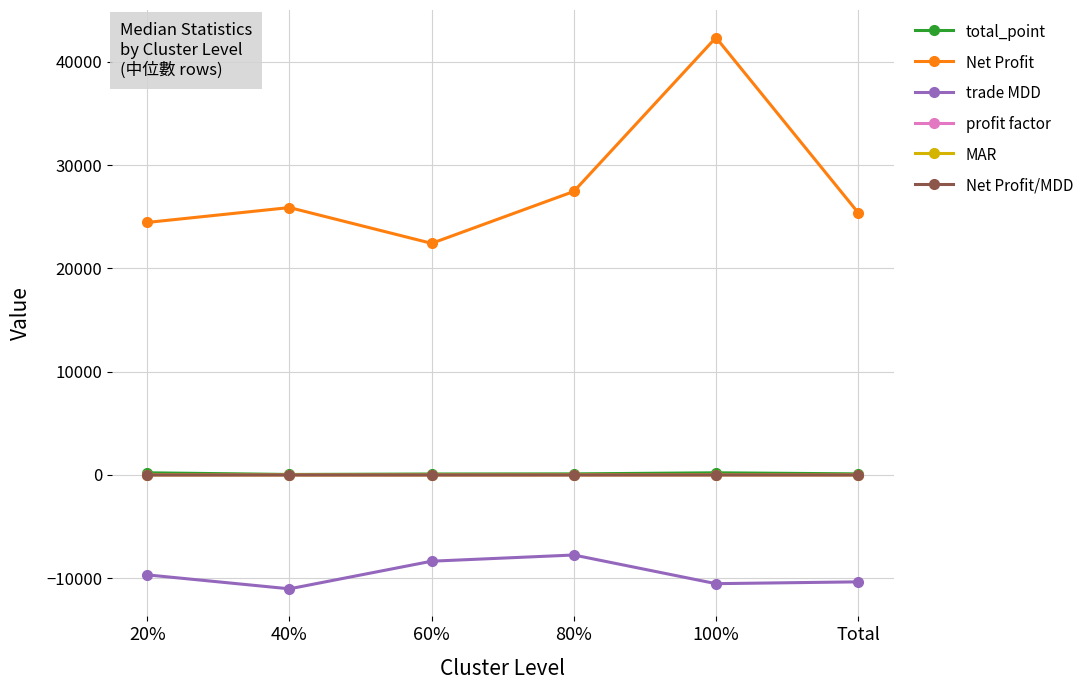

What position from the left is 100%?

5